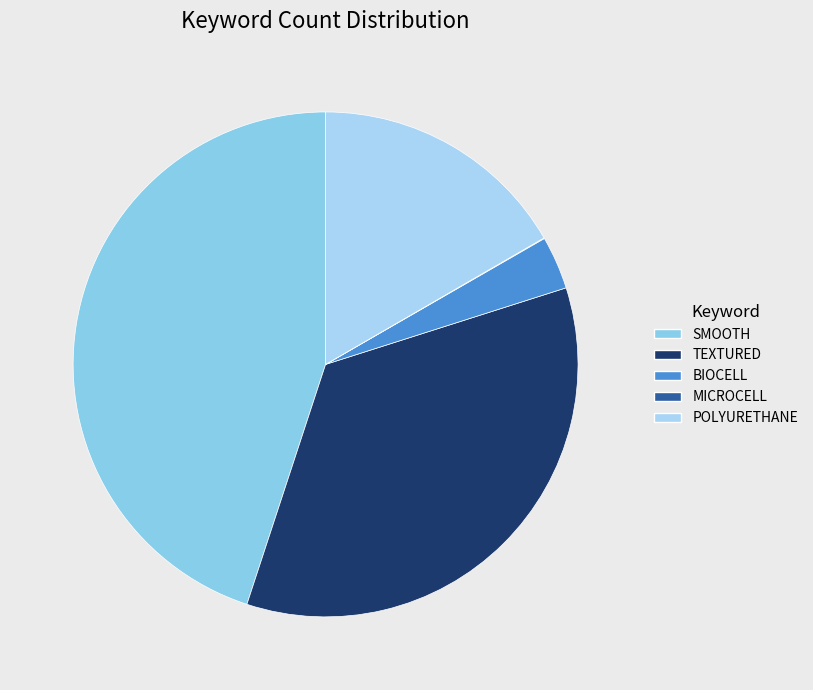

What percentage do TEXTURED and POLYURETHANE together represent?

51.6%